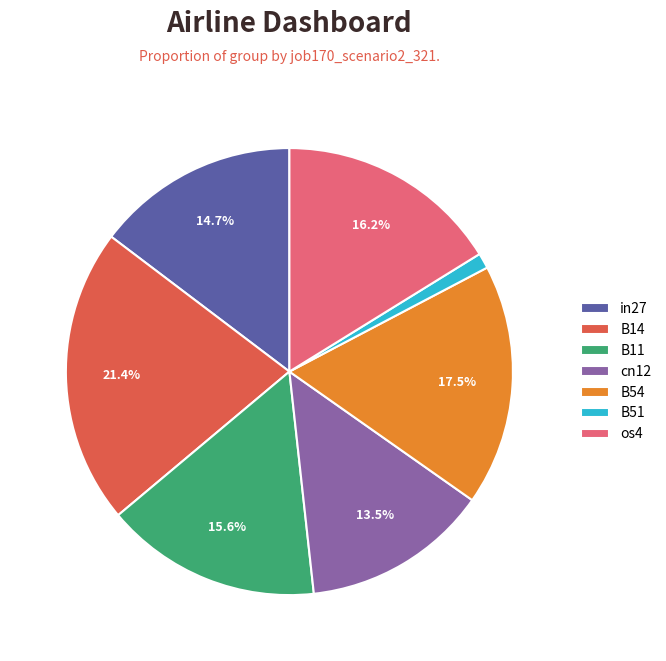

Does in27 represent more than half of the total?

No